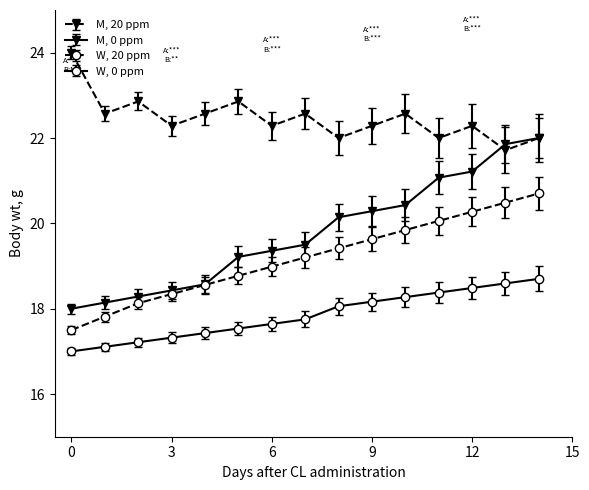

What are all the series names shown in the legend?

M, 20 ppm, M, 0 ppm, W, 20 ppm, W, 0 ppm